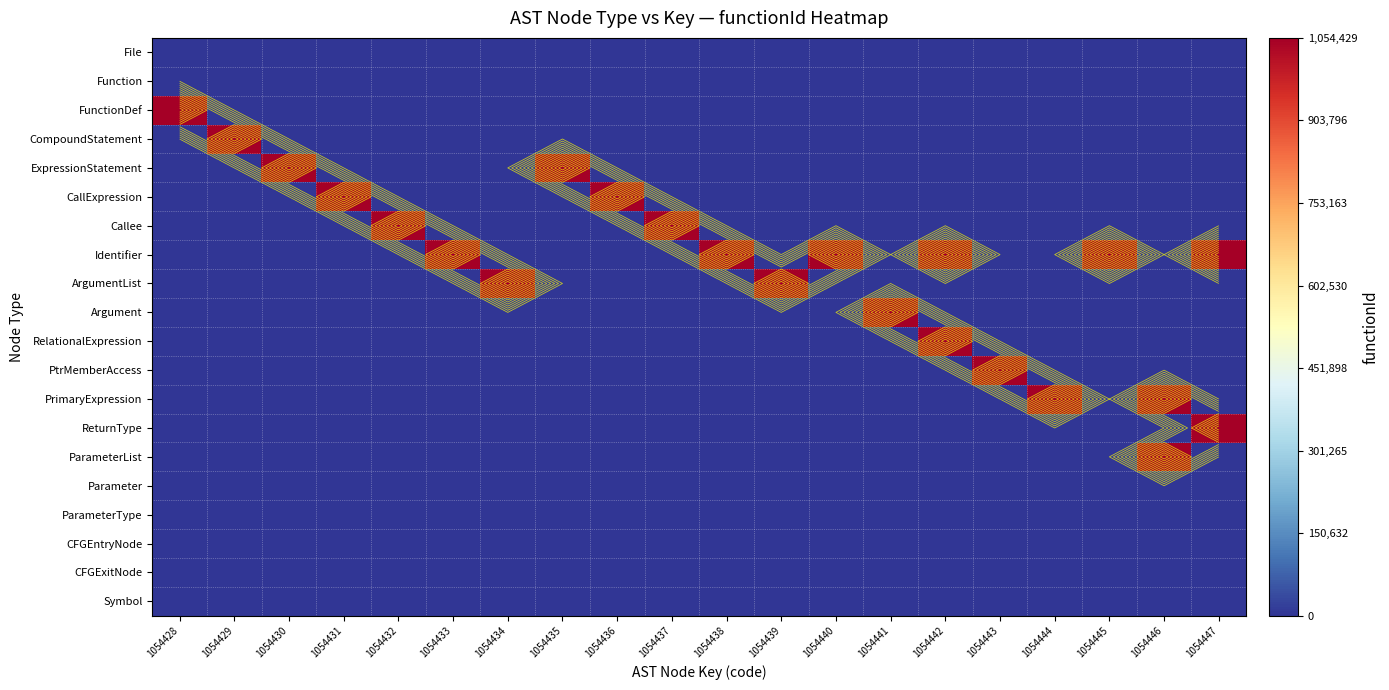

At how many categories does at least one series exceed 584433?

20